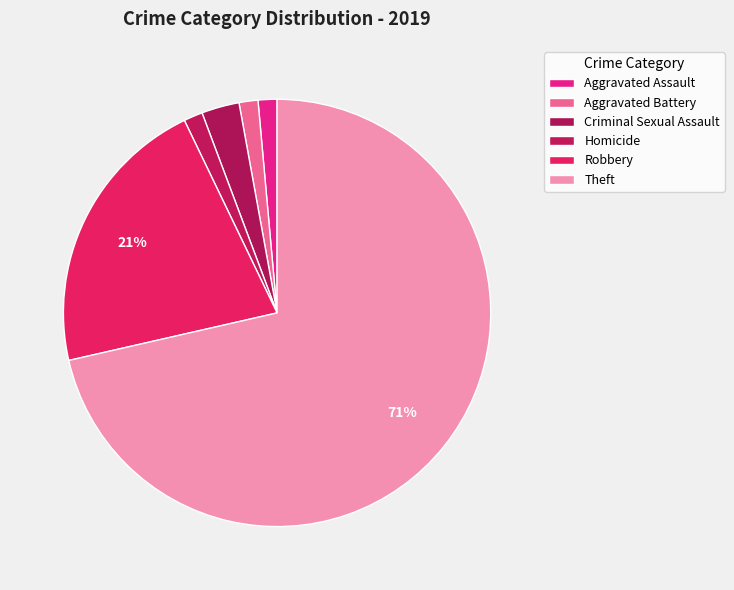

How many segments does this pie chart have?

6